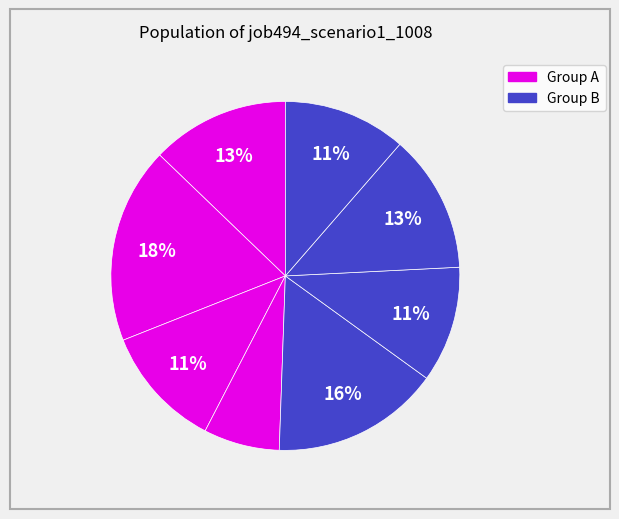

How many segments does this pie chart have?

8